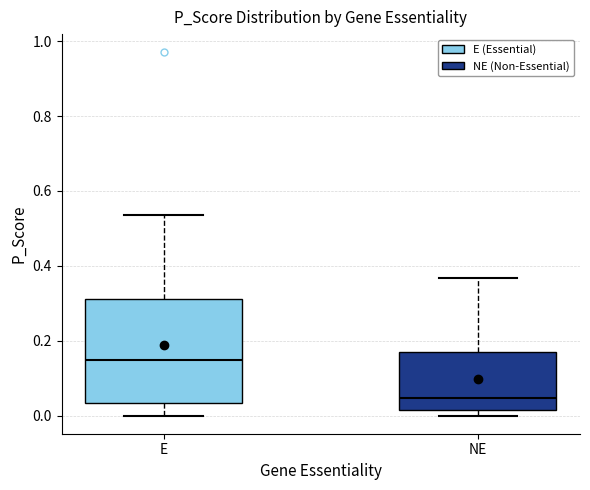

Comparing the boxes themselves (not the whiskers), which one is the tallest?

E